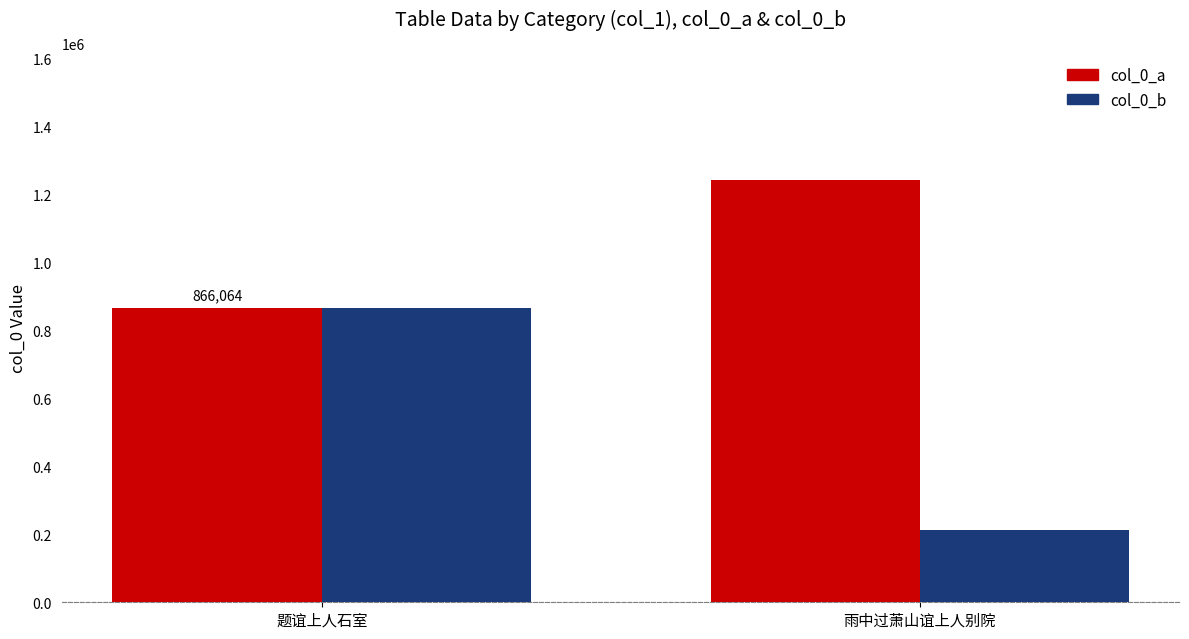

At how many categories does at least one series exceed 887301?

1